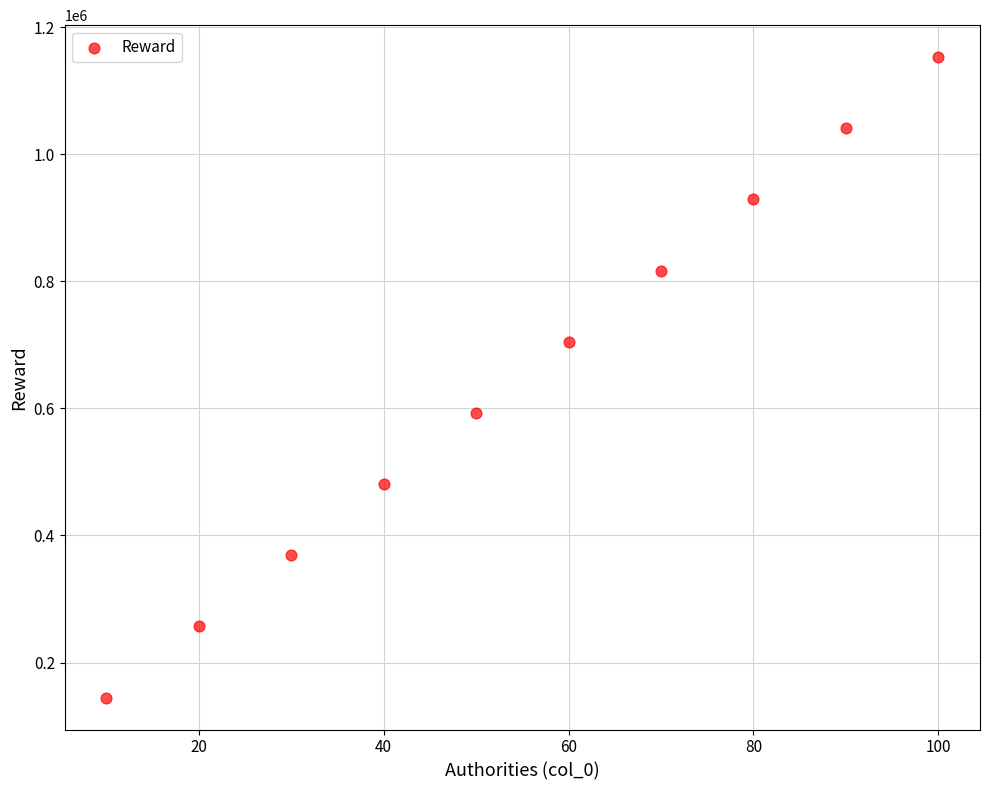

What is the range of Y values (max minus min)?

1007590